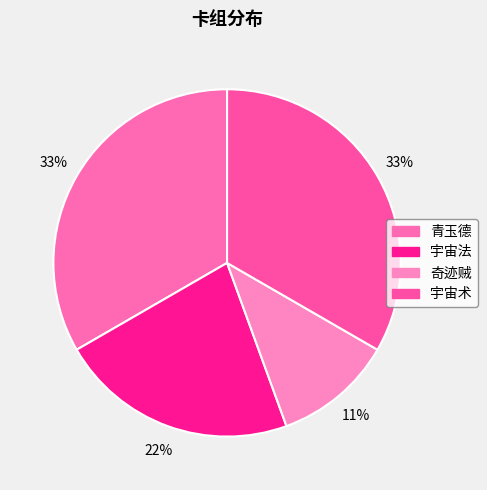

Rank the categories by value from lowest to highest.

奇迹贼, 宇宙法, 青玉德, 宇宙术